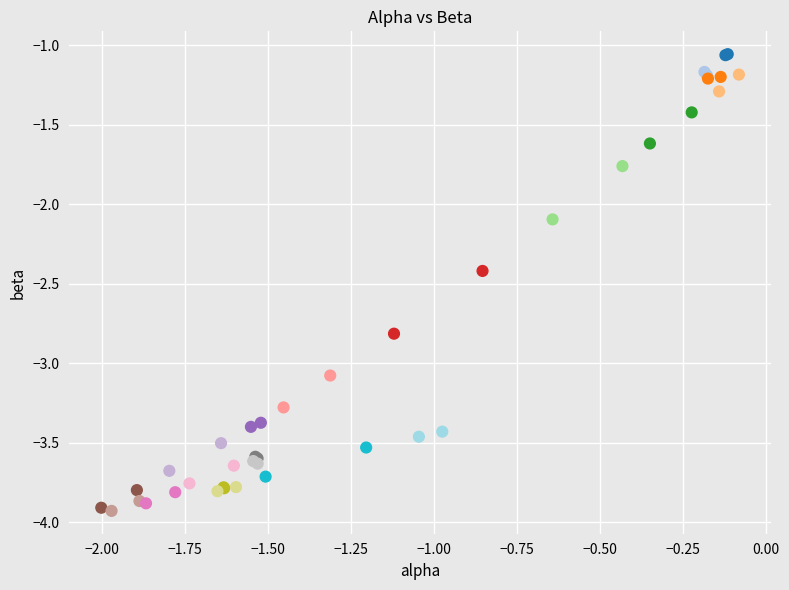

What Y value in the scatter plot is closest to -2?

-2.1